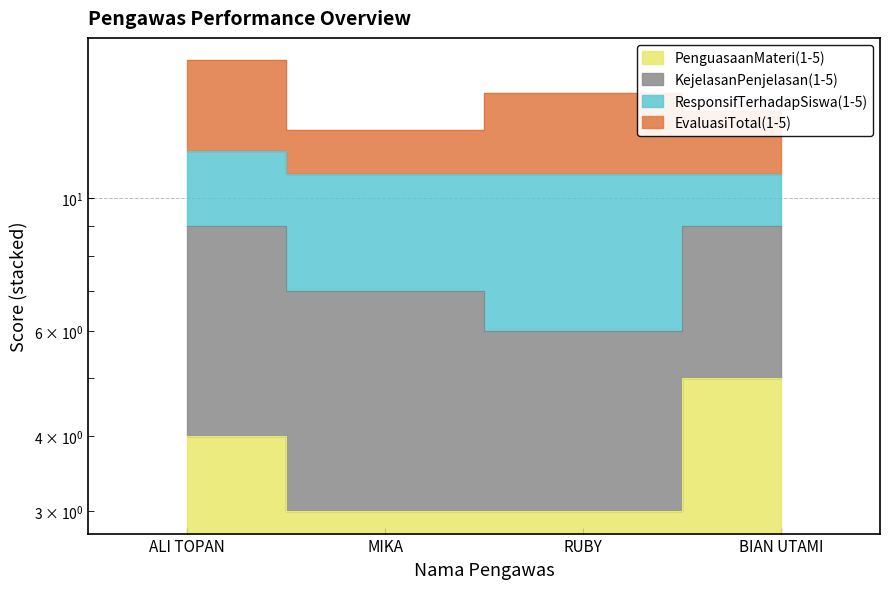

What is the difference between the PenguasaanMateri(1-5) values at RUBY and ALI TOPAN?

1